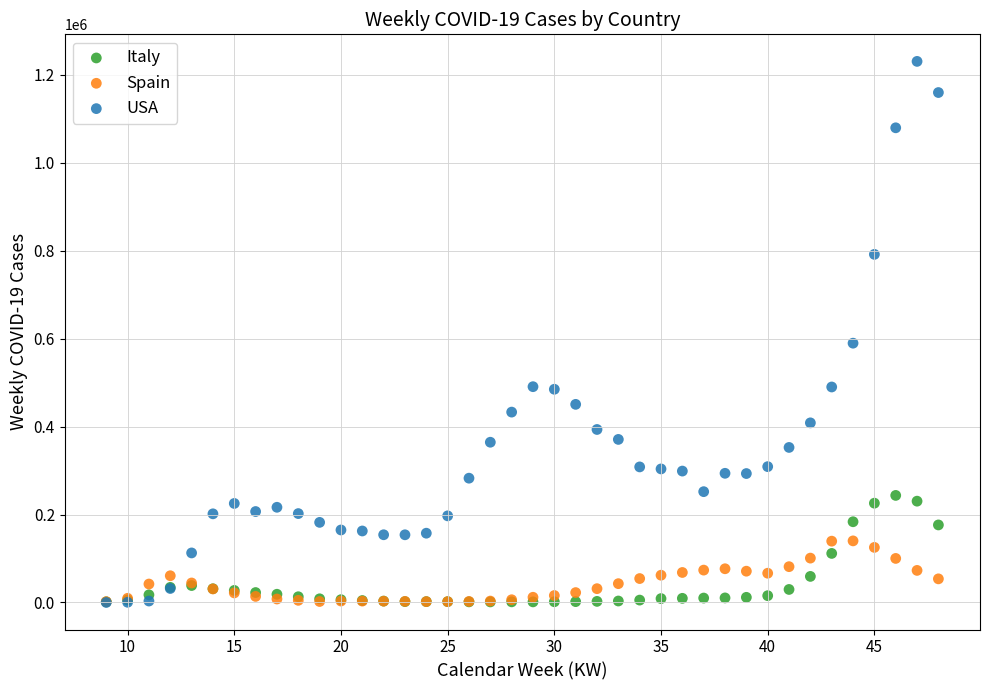

In the USA series, what Y value is closest to 615109?

589511